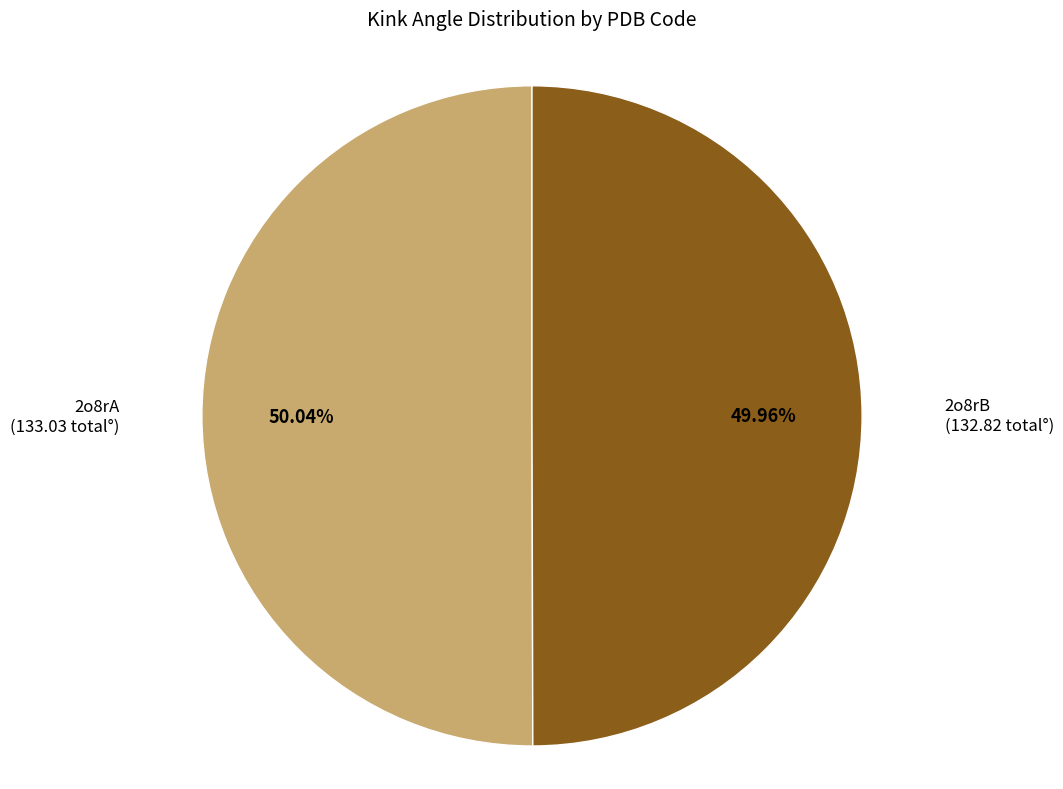

Does any single category account for the majority?

Yes